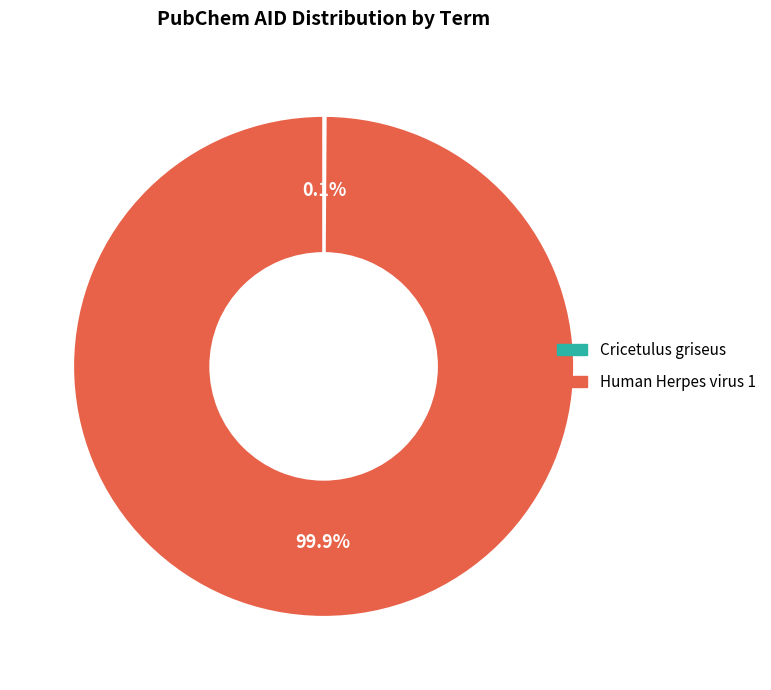

Which category accounts for the majority?

Human Herpes virus 1